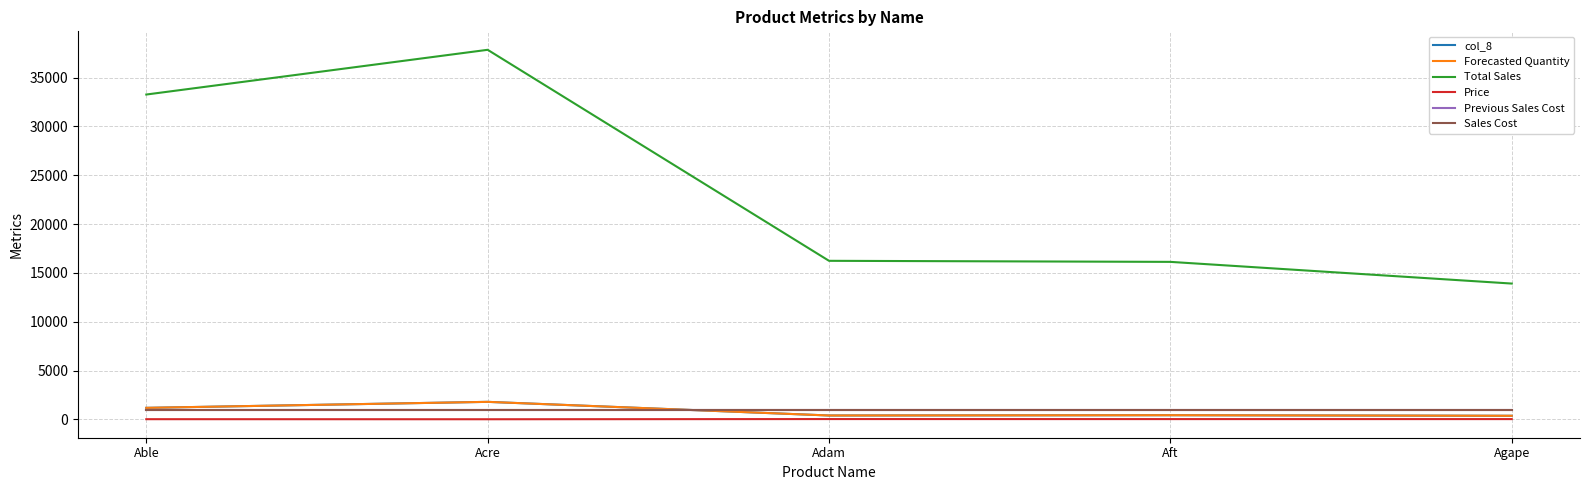

Between Able and Adam, which series saw the biggest shift?

Total Sales